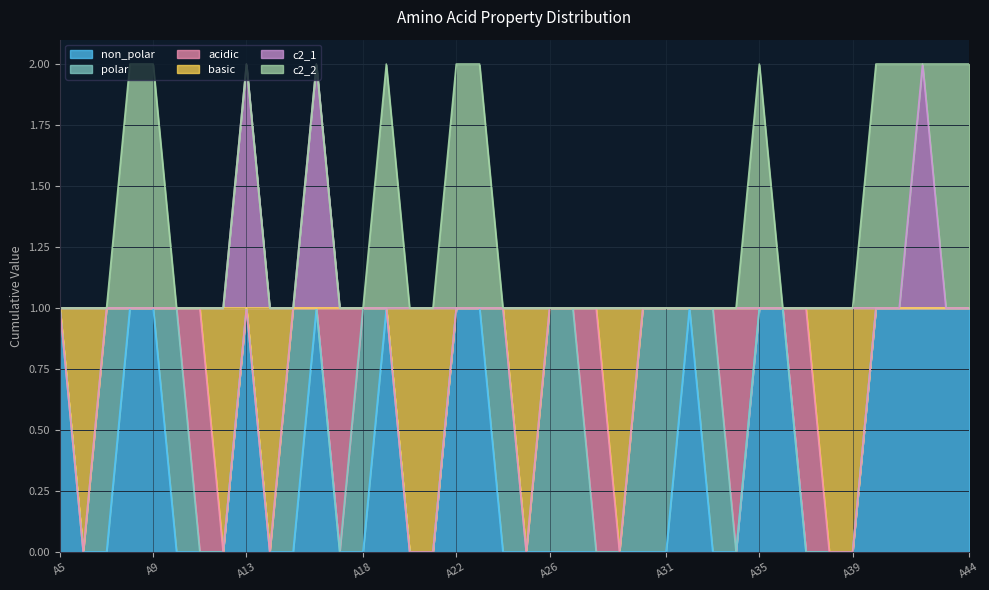

Is the value of non_polar at A9 greater than the value of c2_1 at A32?

No